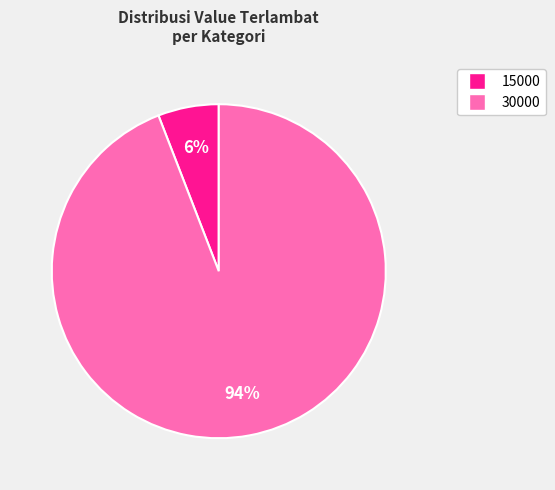

Does any single category account for the majority?

Yes